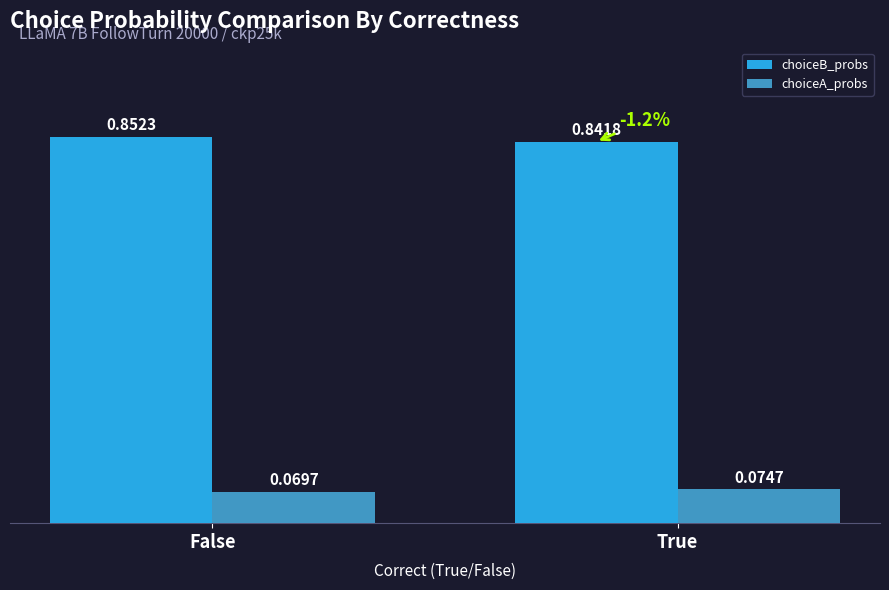

How many groups of bars are there?

2